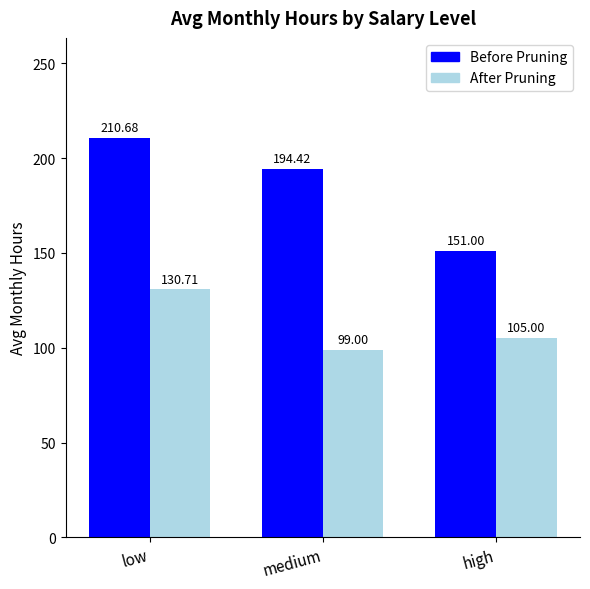

How many groups of bars are there?

3